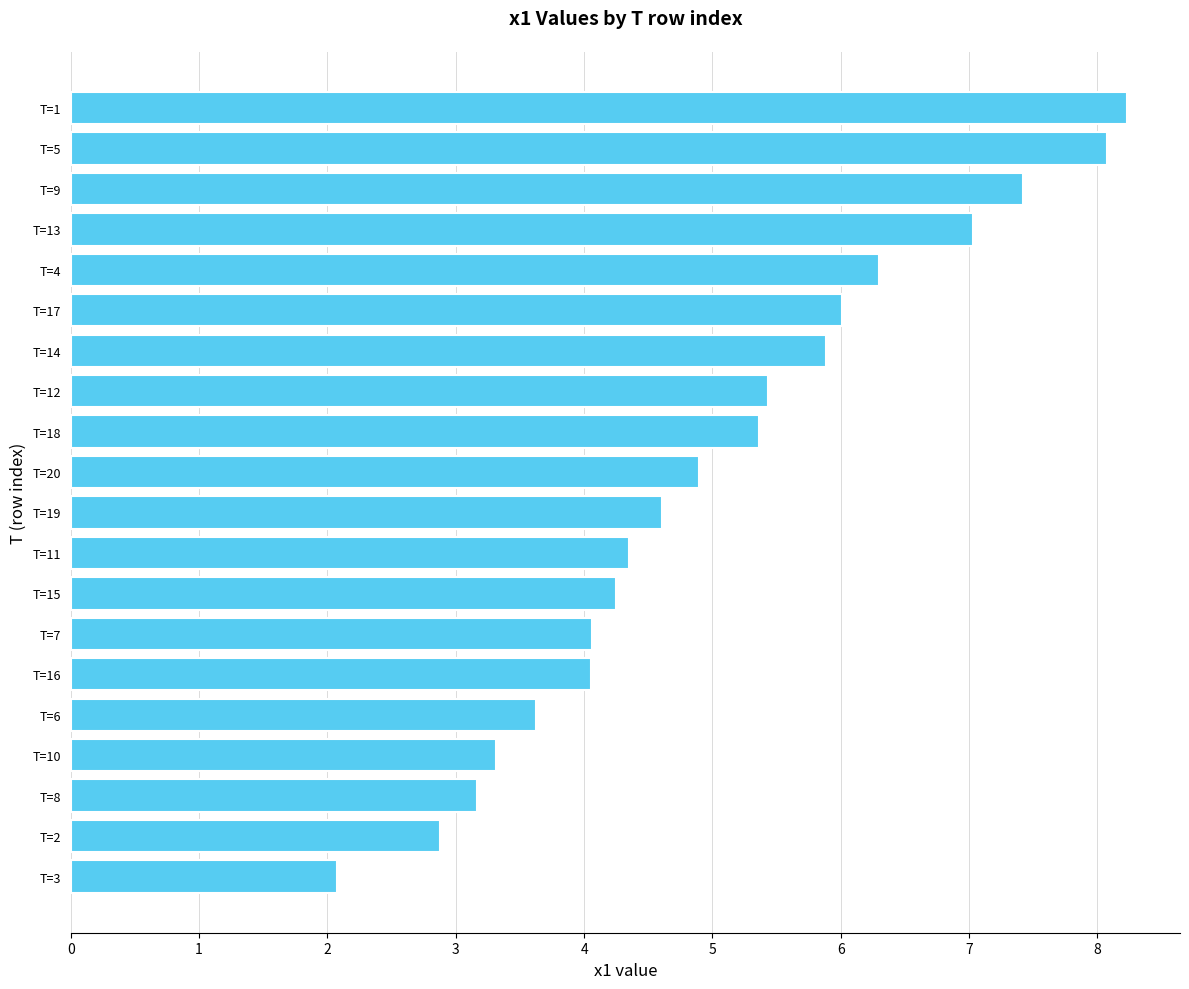

What is the minimum value shown in the chart?

2.1